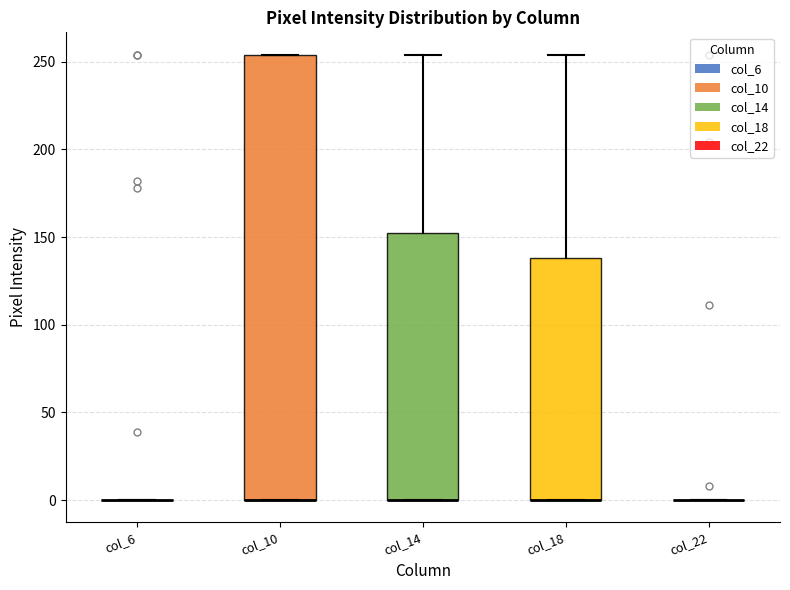

Reading left to right, read every box against the y-axis: the position of its median line, the range the box covers, and the ends of its whiskers. The values are not printed on the chart, so give them approximately, as read against the axis.

col_6: box collapsed to a line at 0, whiskers 0 to 0
col_10: median 0 (drawn on the box's lower edge), box 0 to 255, whiskers 0 to 255
col_14: median 0 (drawn on the box's lower edge), box 0 to 155, whiskers 0 to 255
col_18: median 0 (drawn on the box's lower edge), box 0 to 140, whiskers 0 to 255
col_22: box collapsed to a line at 0, whiskers 0 to 0